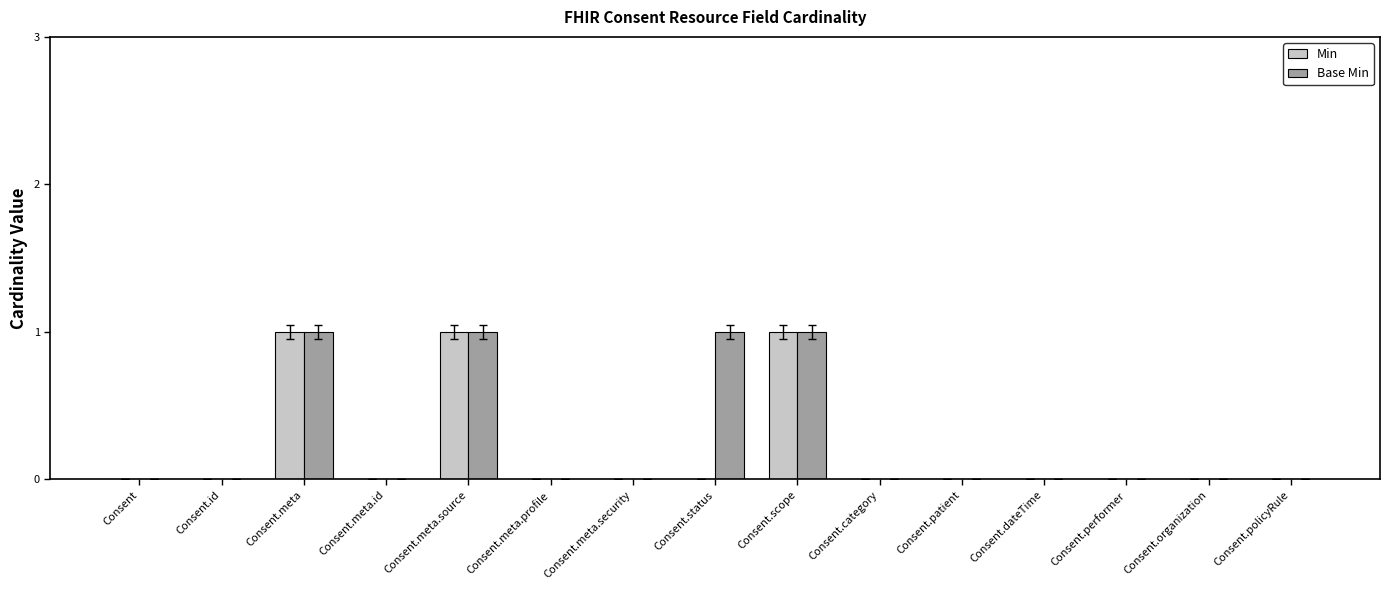

Between Consent.status and Consent.category, which series saw the biggest shift?

Base Min